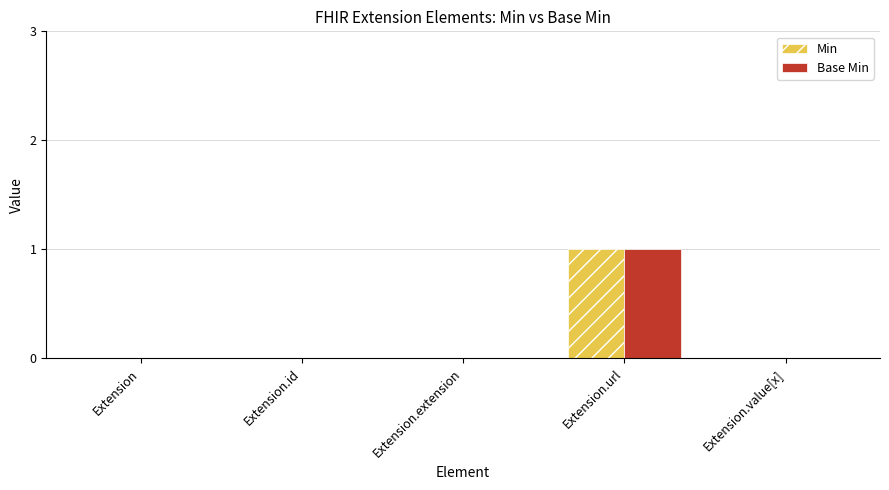

Is it true that Base Min equals 2 at Extension.url?

False